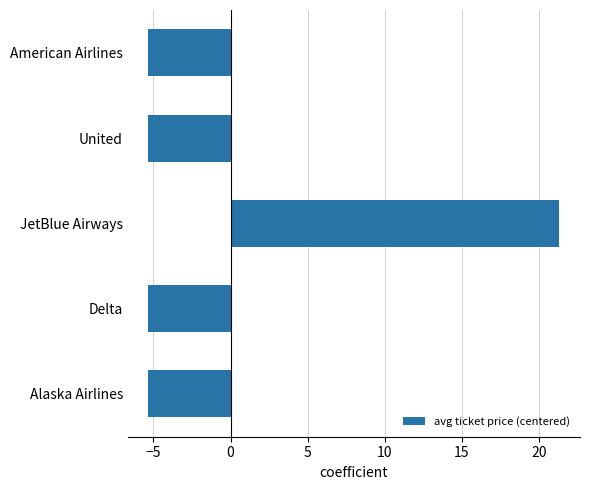

Reading top to bottom, what are all the values shown in this chart?

American Airlines=-5.3	United=-5.3	JetBlue Airways=21.3	Delta=-5.3	Alaska Airlines=-5.3